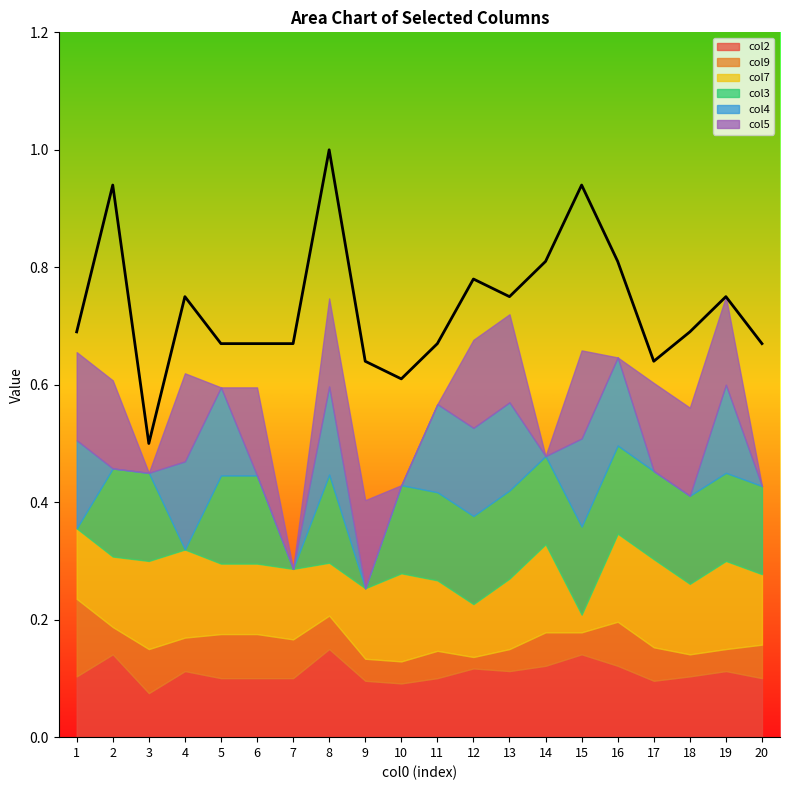

What are all the series names shown in the legend?

col2, col9, col7, col3, col4, col5